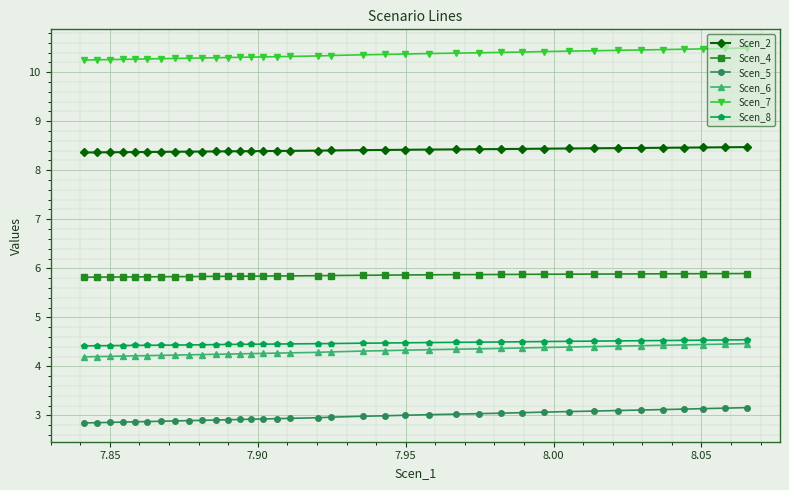

At how many categories does at least one series exceed 7?

37